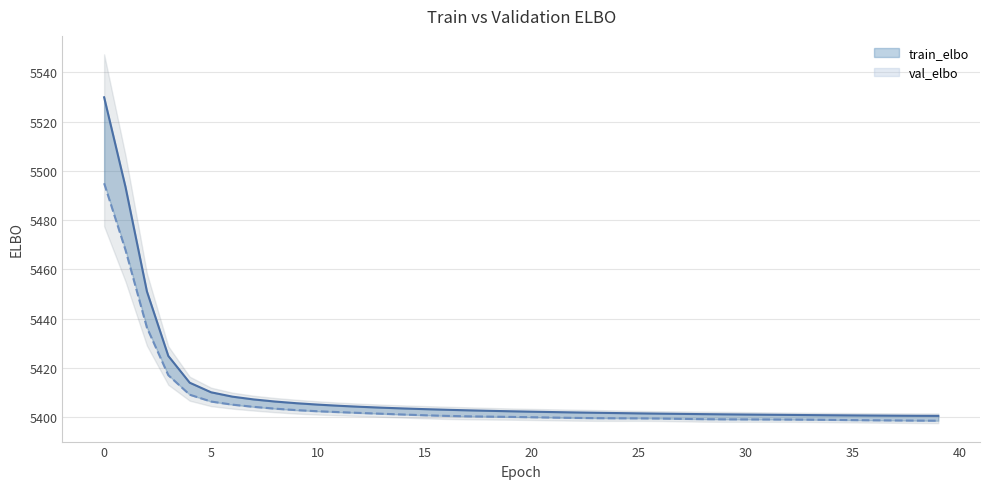

The value of train_elbo at 12 is 5404.2. True or false?

True